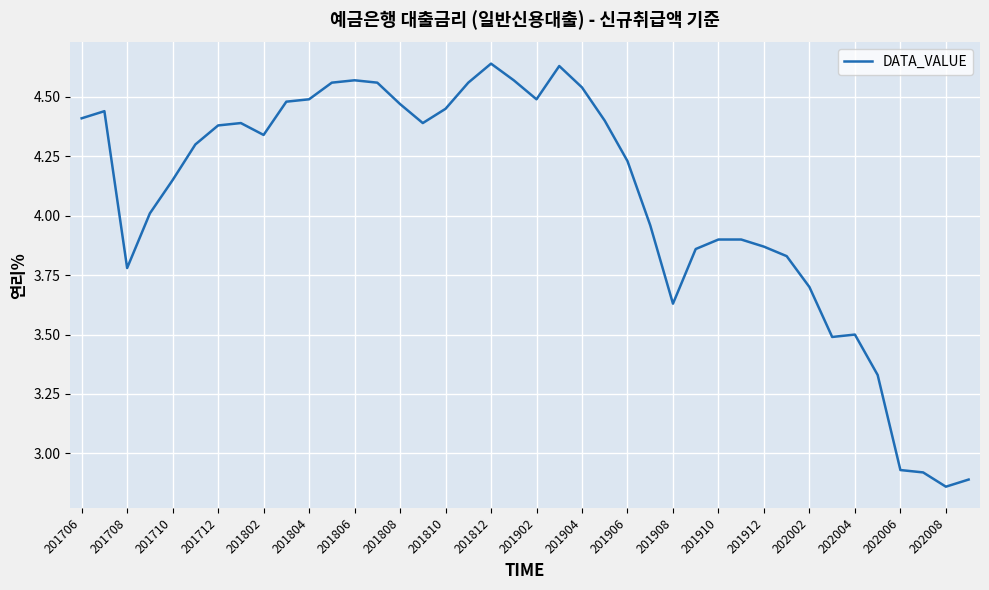

What is the difference between the maximum and minimum values?

1.8